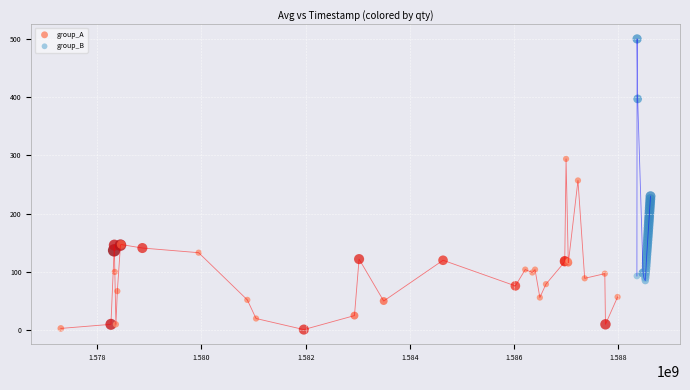

Which series reaches the maximum Y coordinate?

group_B